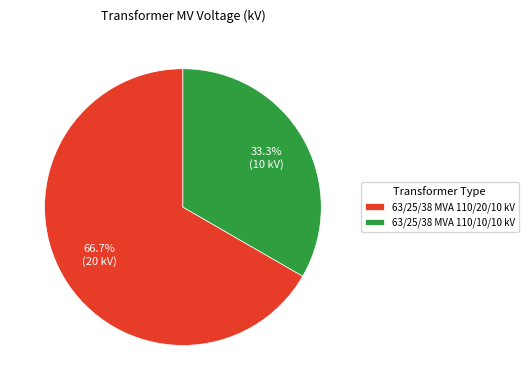

Which has a higher value, 63/25/38 MVA 110/10/10 kV or 63/25/38 MVA 110/20/10 kV?

63/25/38 MVA 110/20/10 kV